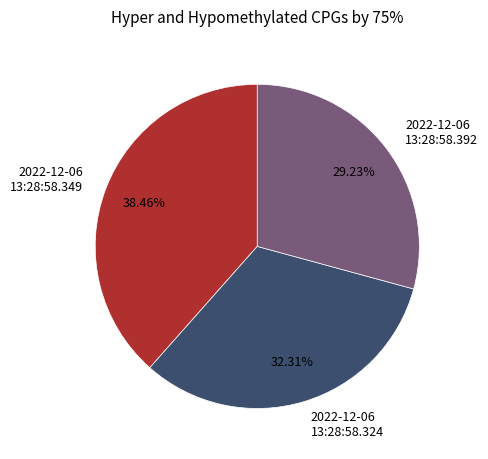

Rank the categories by value from highest to lowest.

2022-12-06 13:28:58.349, 2022-12-06 13:28:58.324, 2022-12-06 13:28:58.392